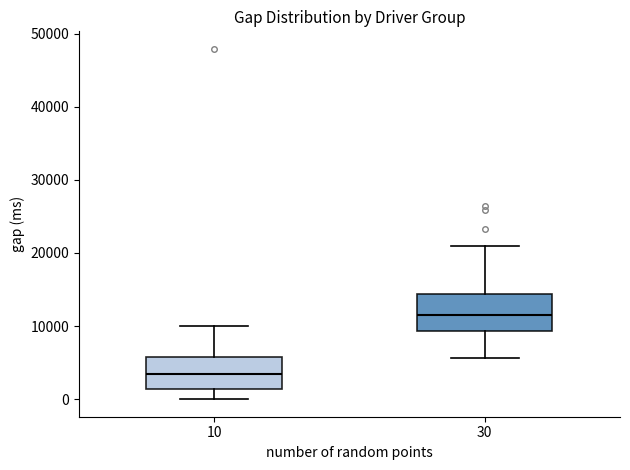

Where is the lower edge of the box at x = 10 on the y-axis? The values are not printed on the chart, so give them approximately, as read against the axis.

1000